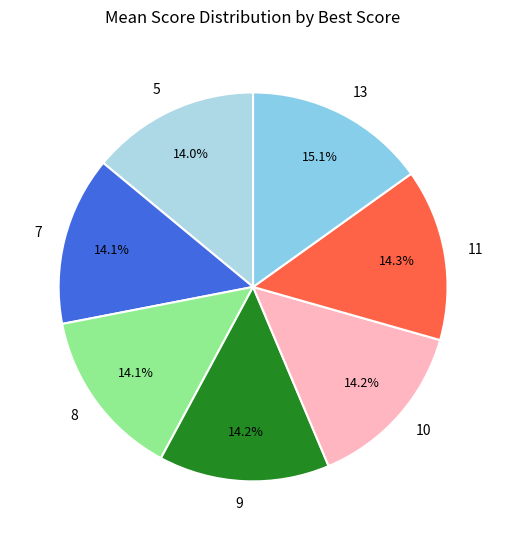

What percentage do 7 and 13 together represent?

29.2%